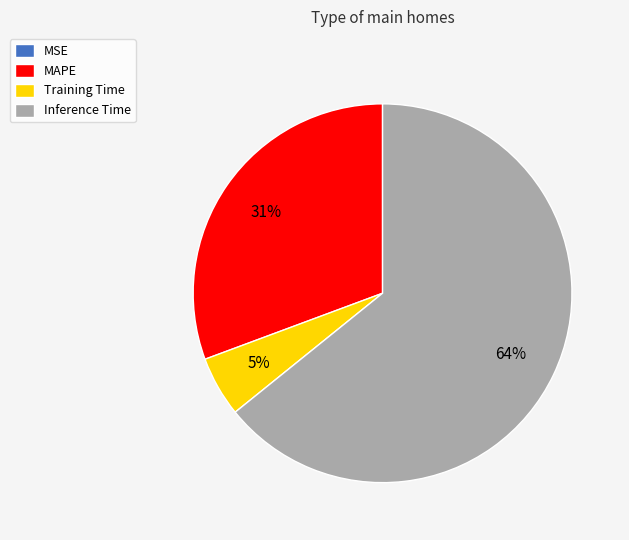

Which category has the biggest portion of the pie?

Inference Time